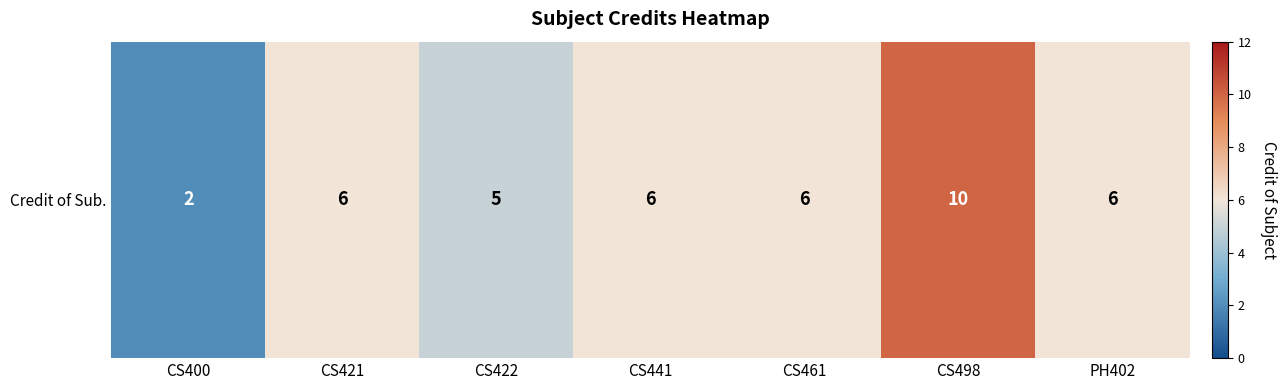

At which label is the value closest to 6?

CS421